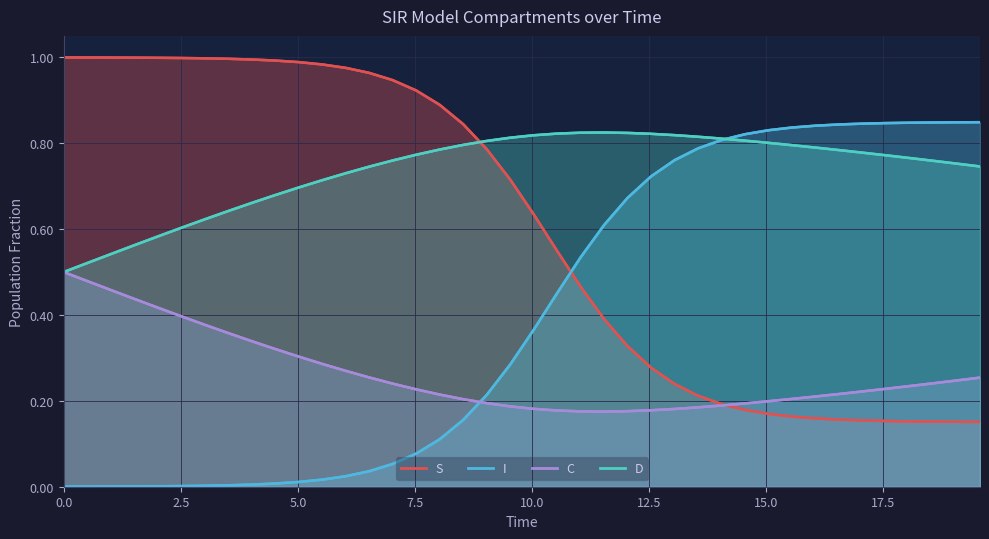

What is the maximum value shown in the chart?

1.0